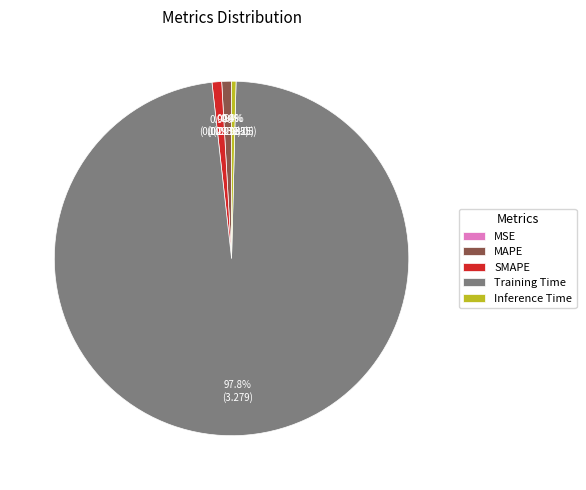

To the nearest percent, what is the combined percentage of SMAPE and MAPE?

2%